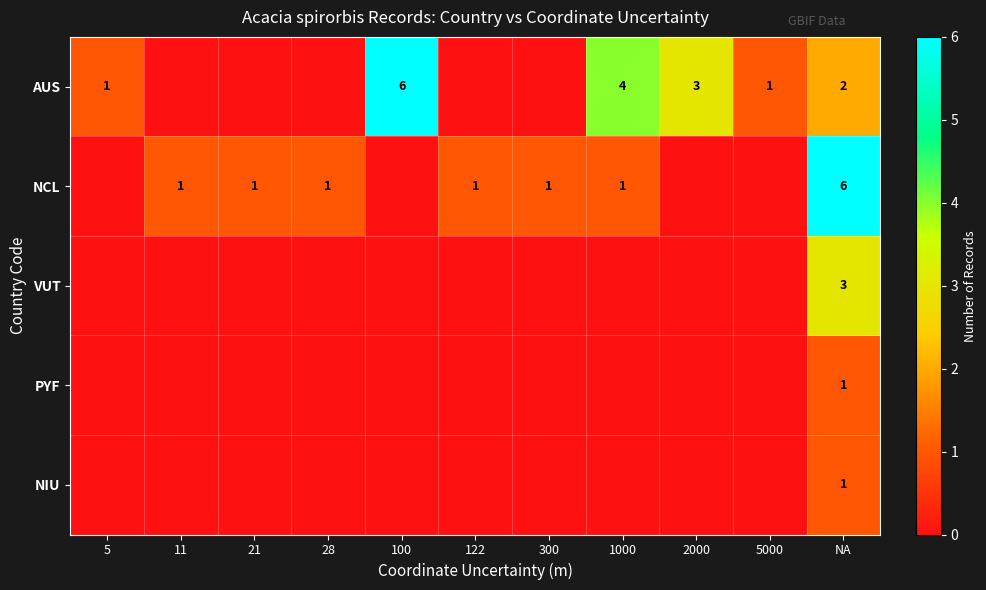

What is the sum of the VUT values at NA and 100?

3